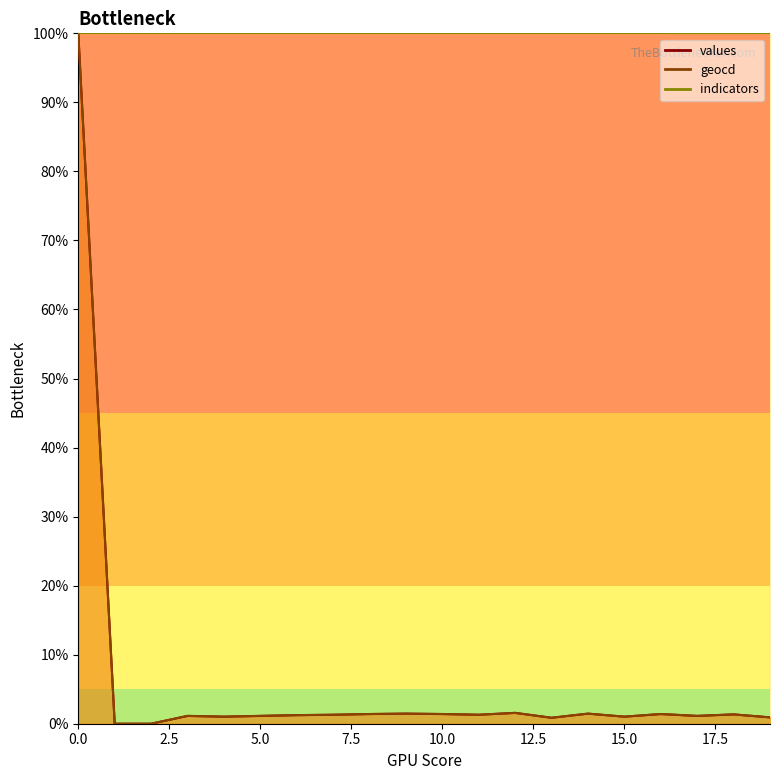

True or false: values and geocd intersect in this chart.

False